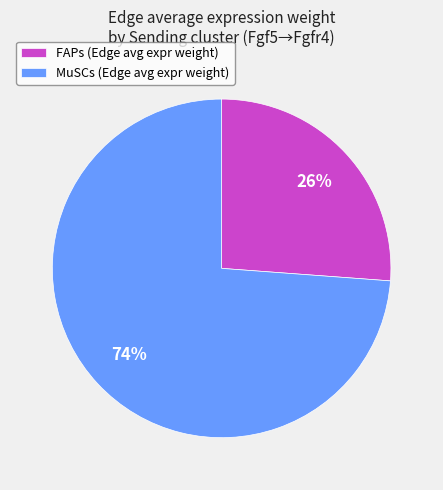

Is FAPs (Edge avg expr weight) the majority of the pie?

No